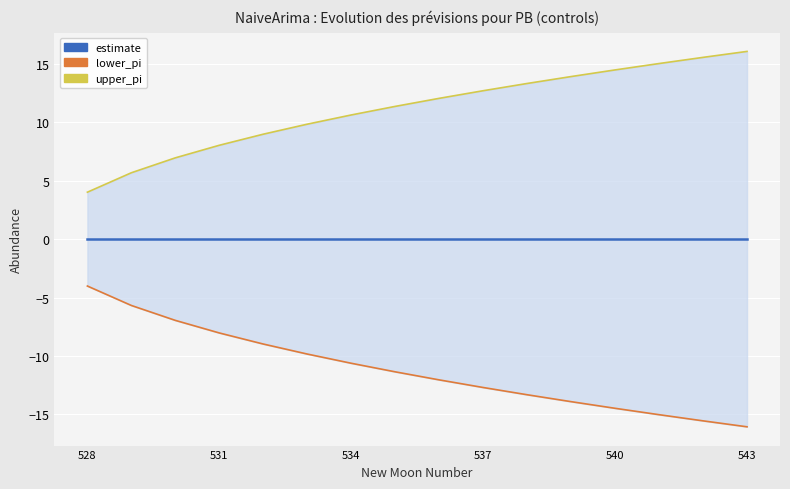

How many distinct data groups are displayed?

3